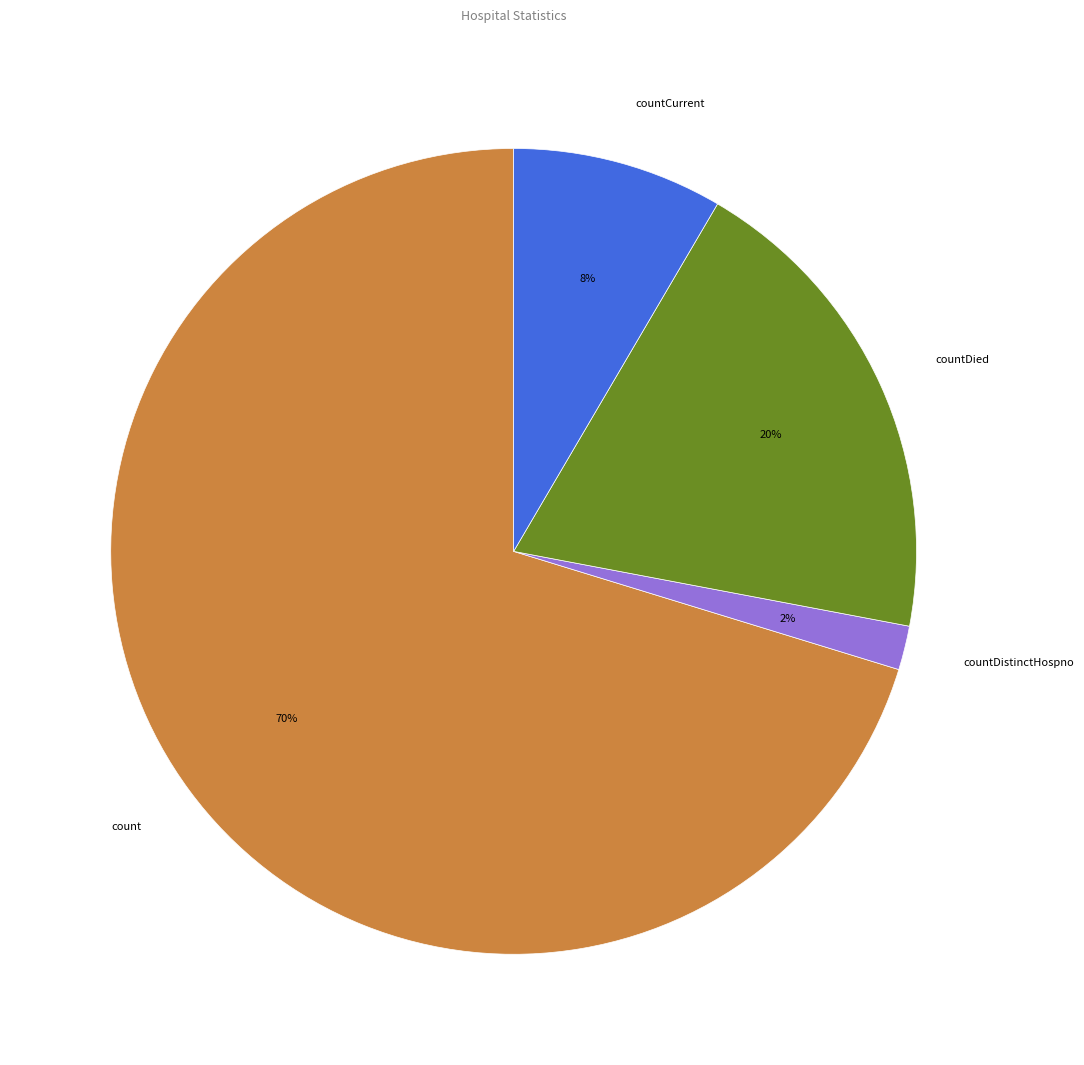

Count the number of slices in the pie.

4